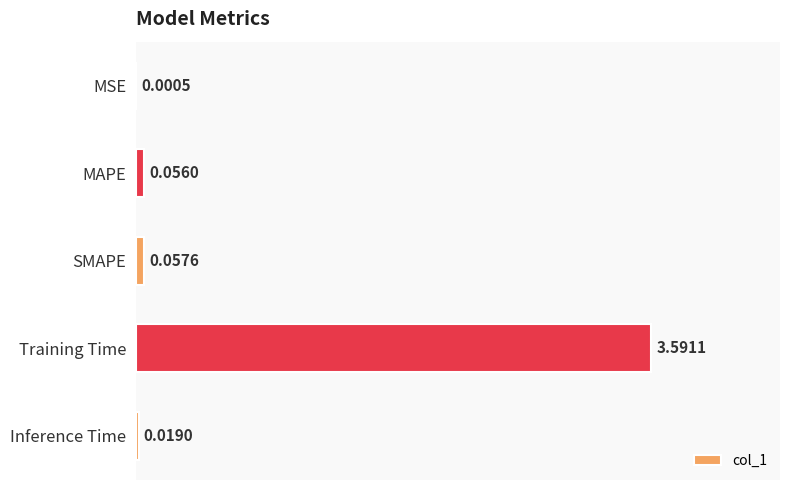

What is the greatest value displayed?

3.6